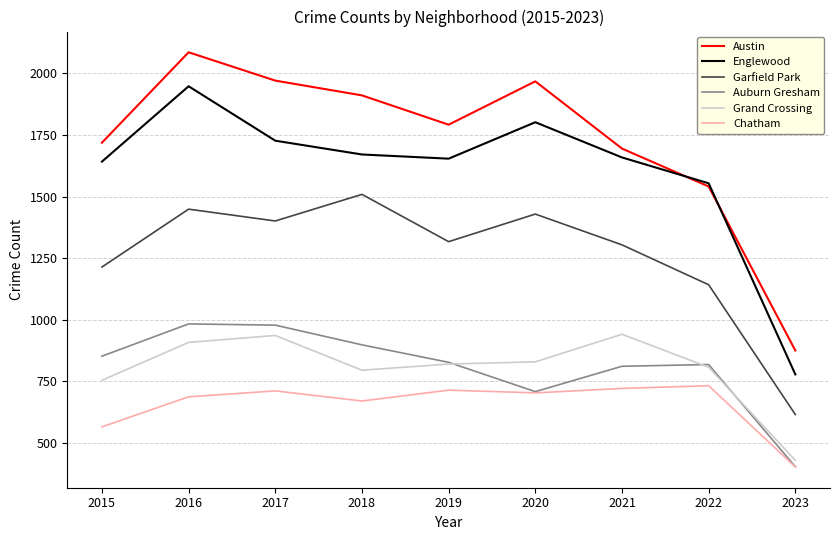

What is the difference between the maximum and minimum values in the Chatham series?

330